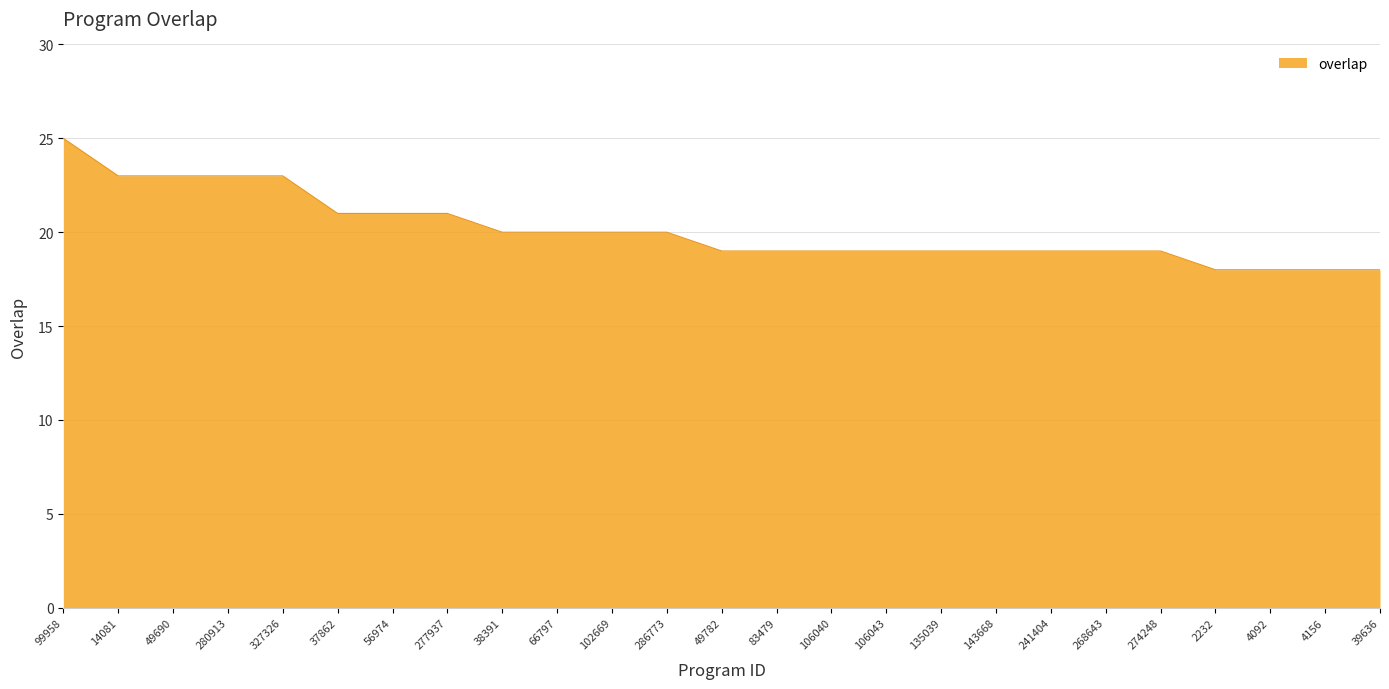

What position from the right is 280913?

22